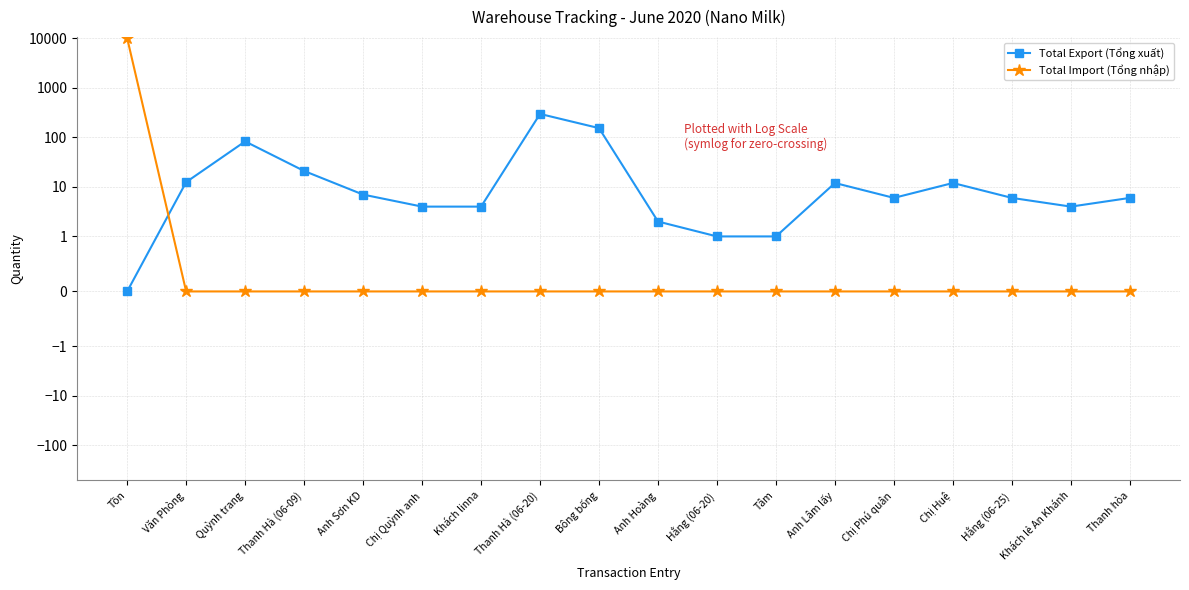

Rank the series at Khách lẻ An Khánh from lowest to highest value.

Total Import (Tổng nhập), Total Export (Tổng xuất)